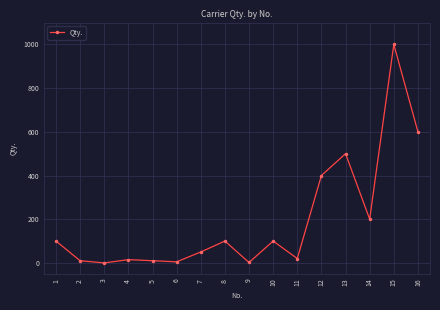

Is it true that the value at 3 is 0?

True